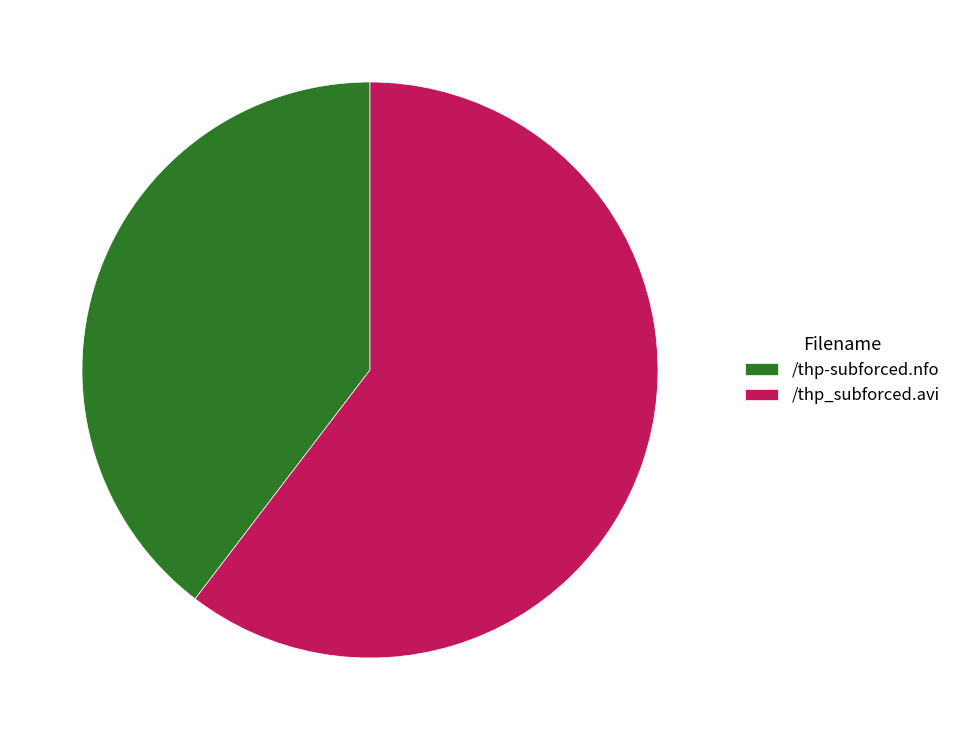

Approximately how many times larger is the value at /thp-subforced.nfo compared to /thp_subforced.avi?

0.7